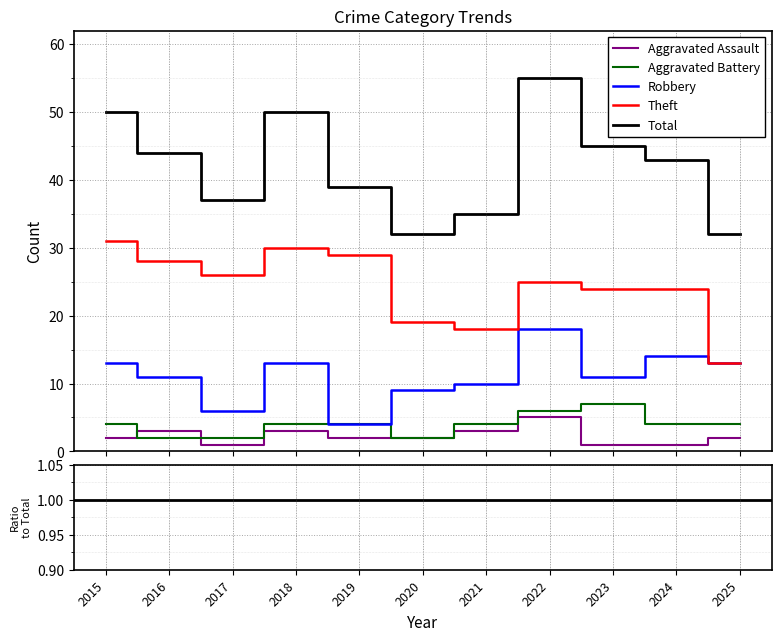

At how many categories does at least one series exceed 18?

11